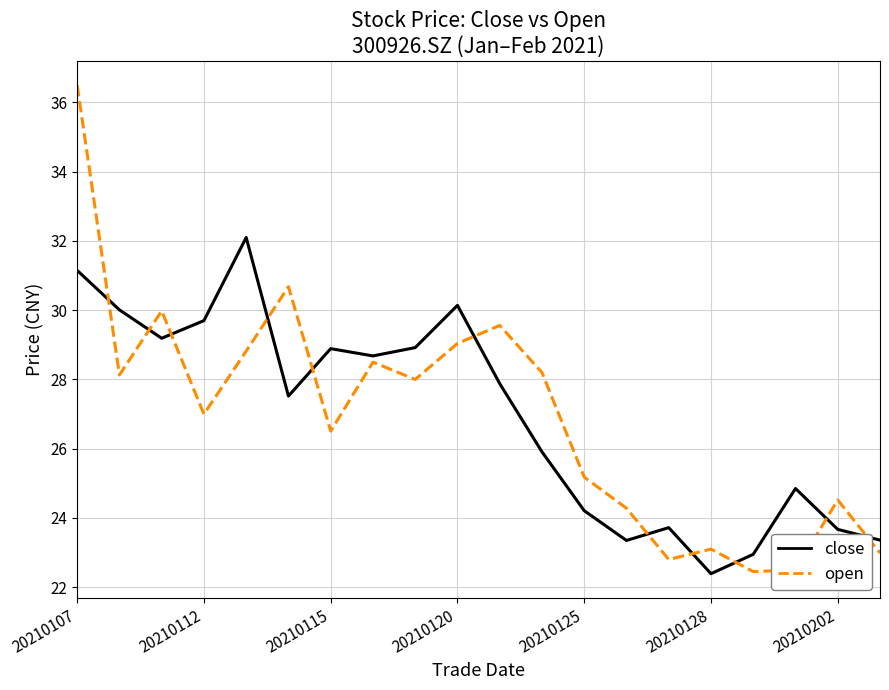

What is the minimum value shown in the chart?

22.4